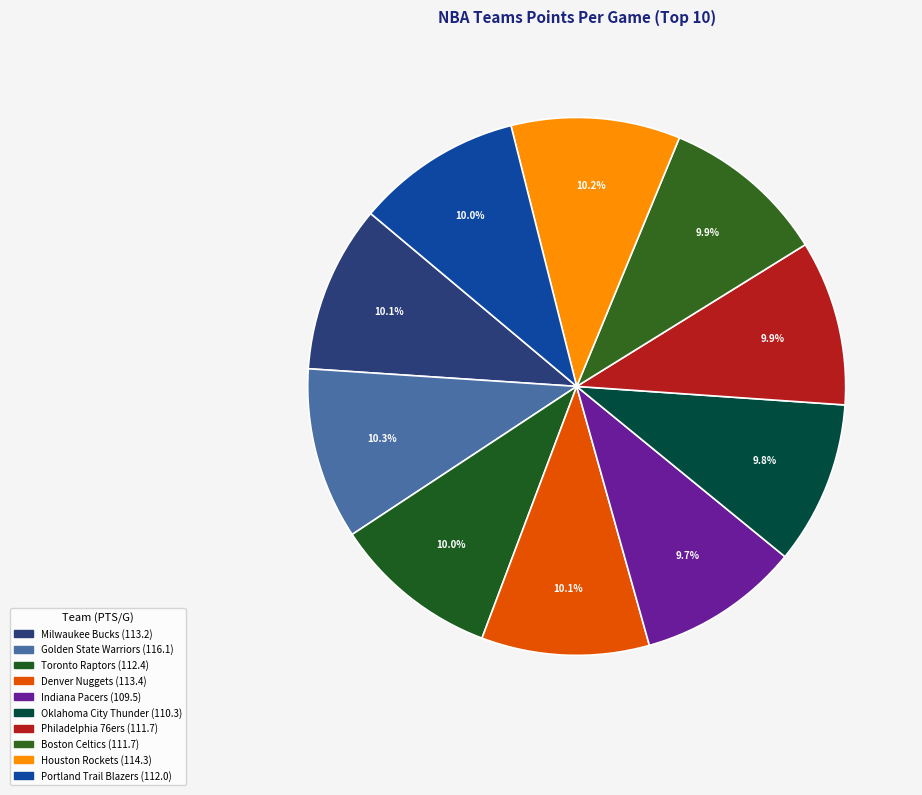

How many segments does this pie chart have?

10